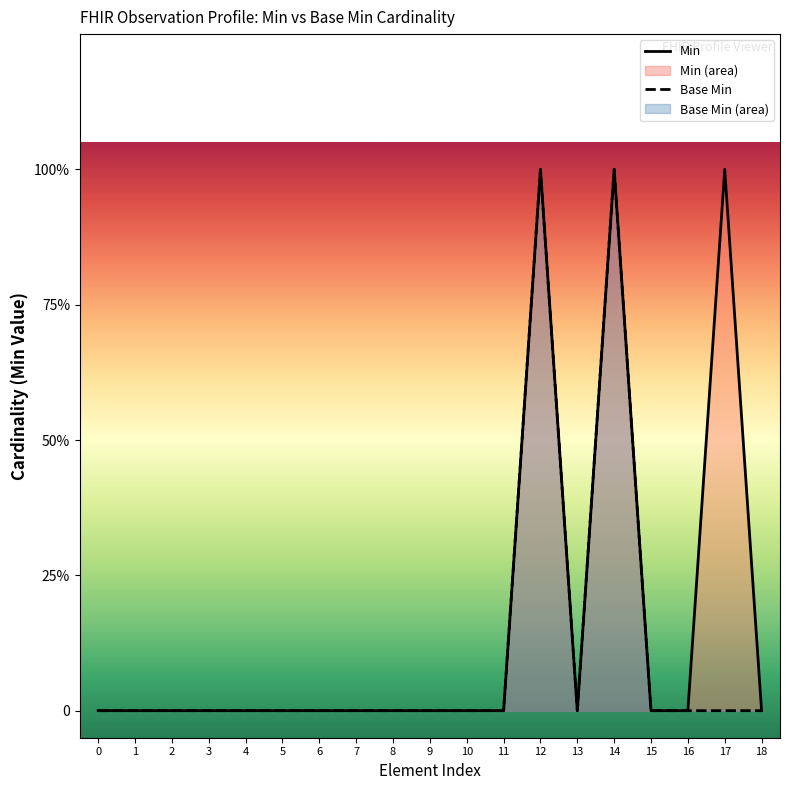

Is the value of Base Min at 6 greater than the value of Min at 1?

No